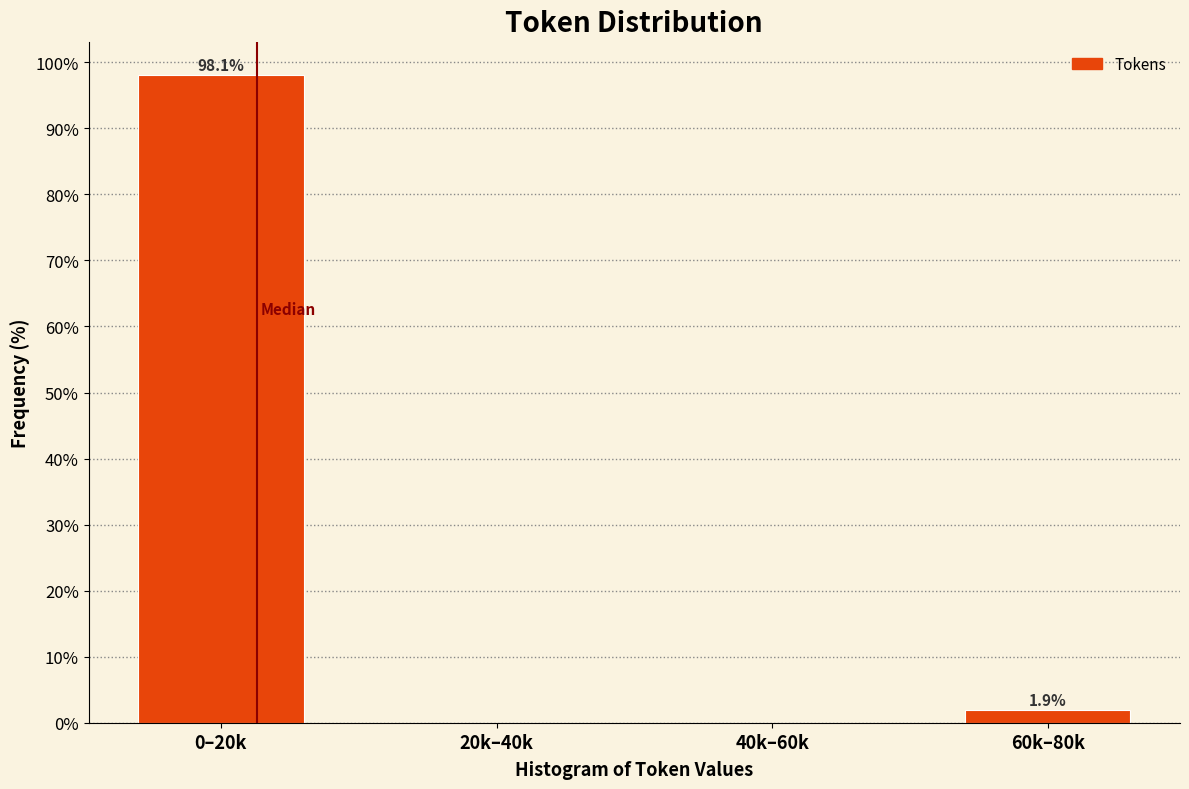

Reading left to right, what are all the values shown in this chart?

0–20k=98.1	20k–40k=0.0	40k–60k=0.0	60k–80k=1.9